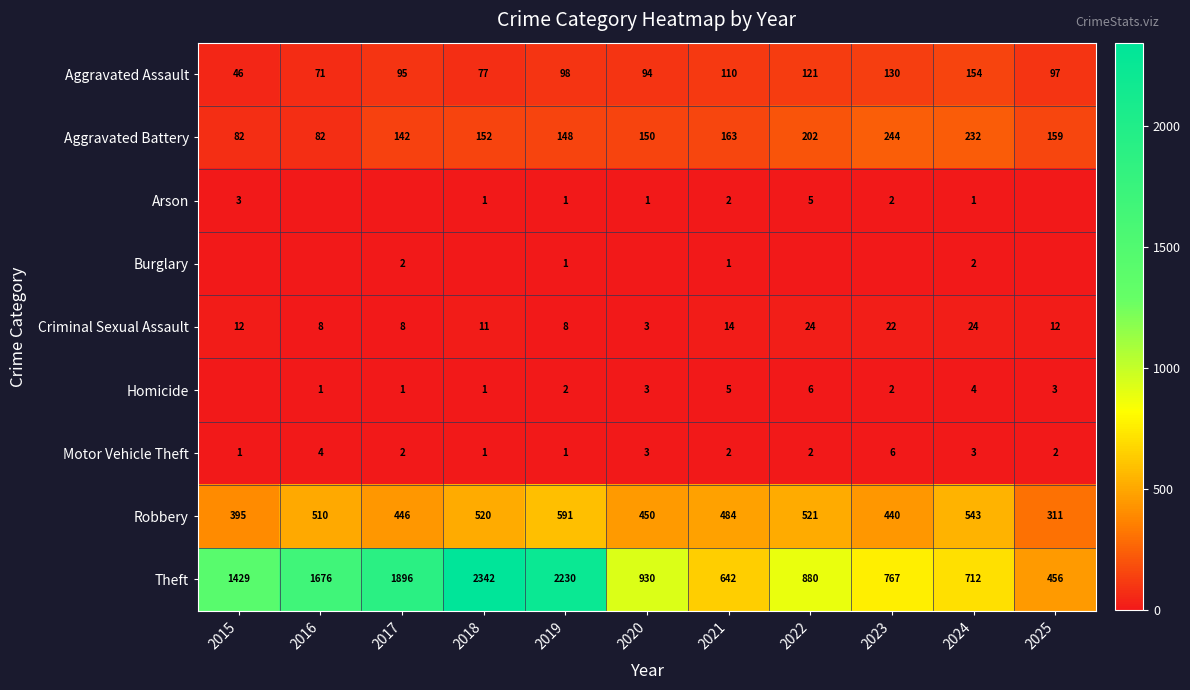

How many Motor Vehicle Theft values are between 1 and 3?

9